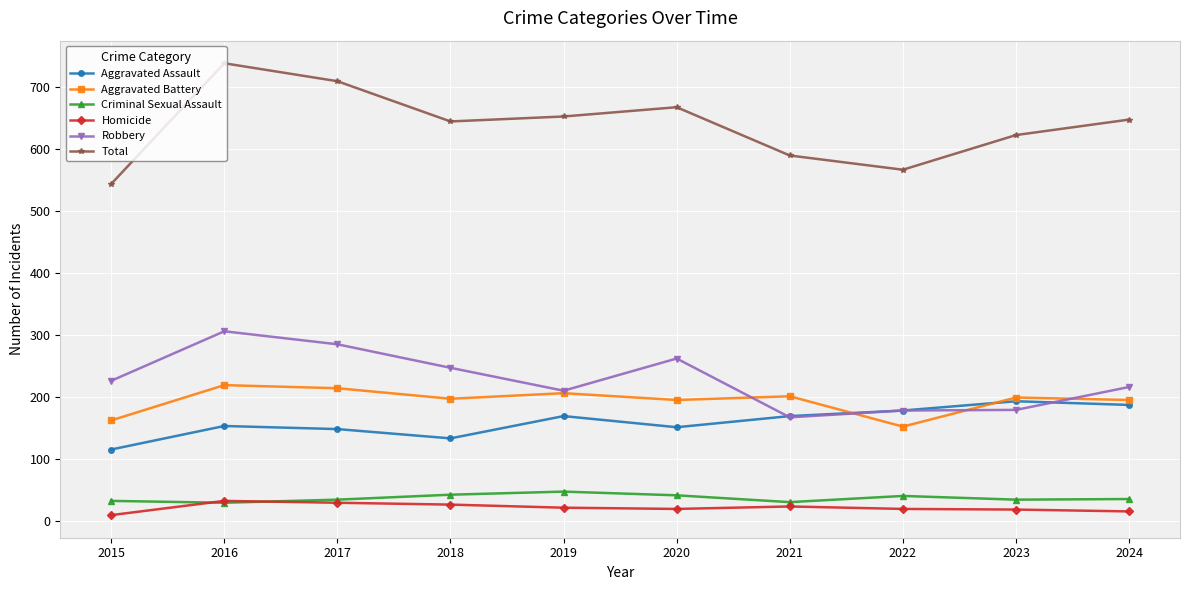

The Aggravated Battery series shows 300 at 2018. True or false?

False